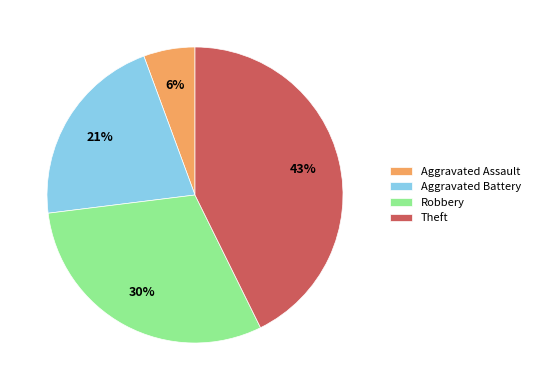

What is the largest slice in the pie chart?

Theft